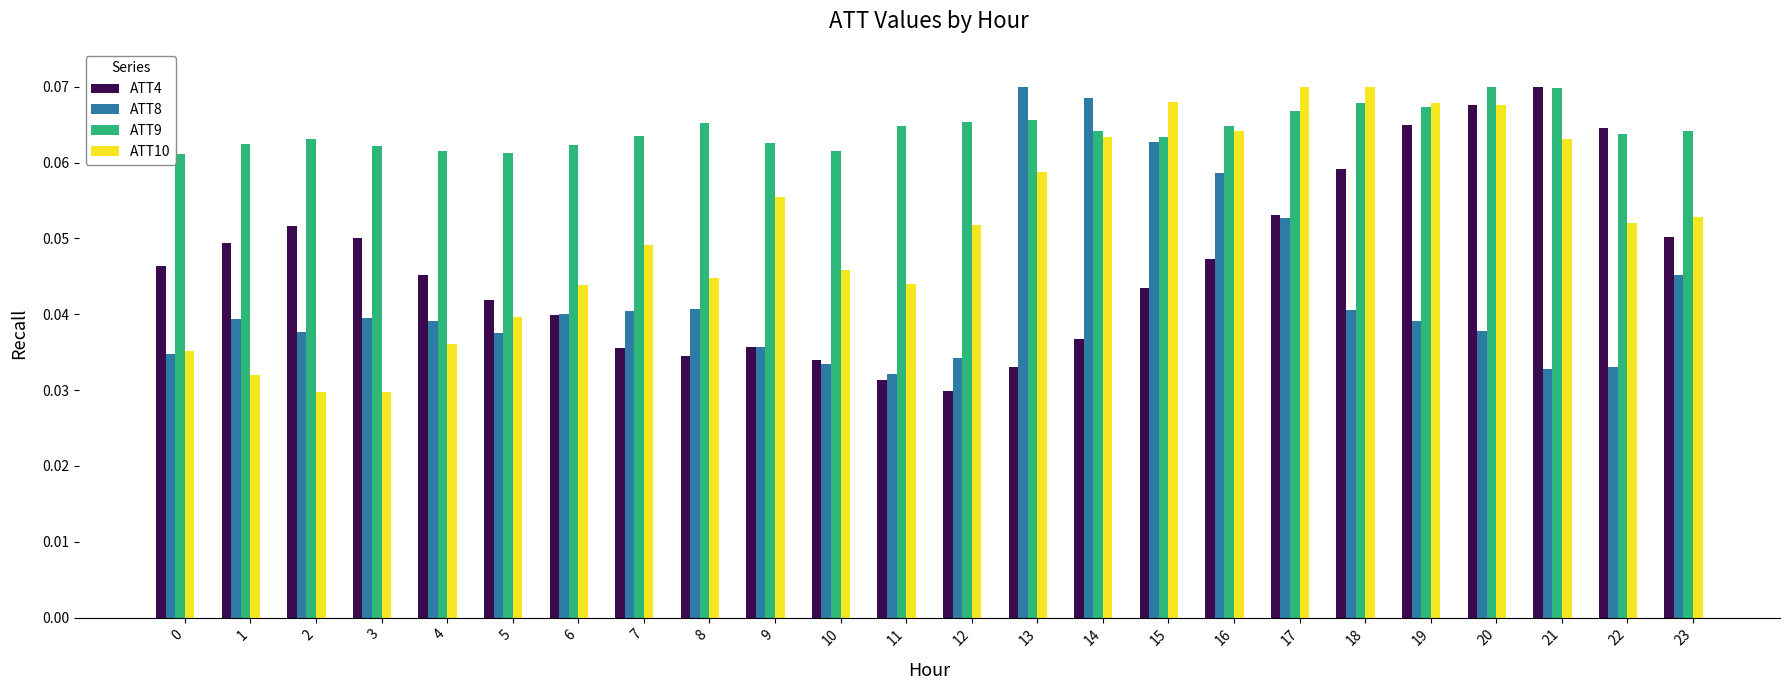

Does the chart contain stacked bars?

No